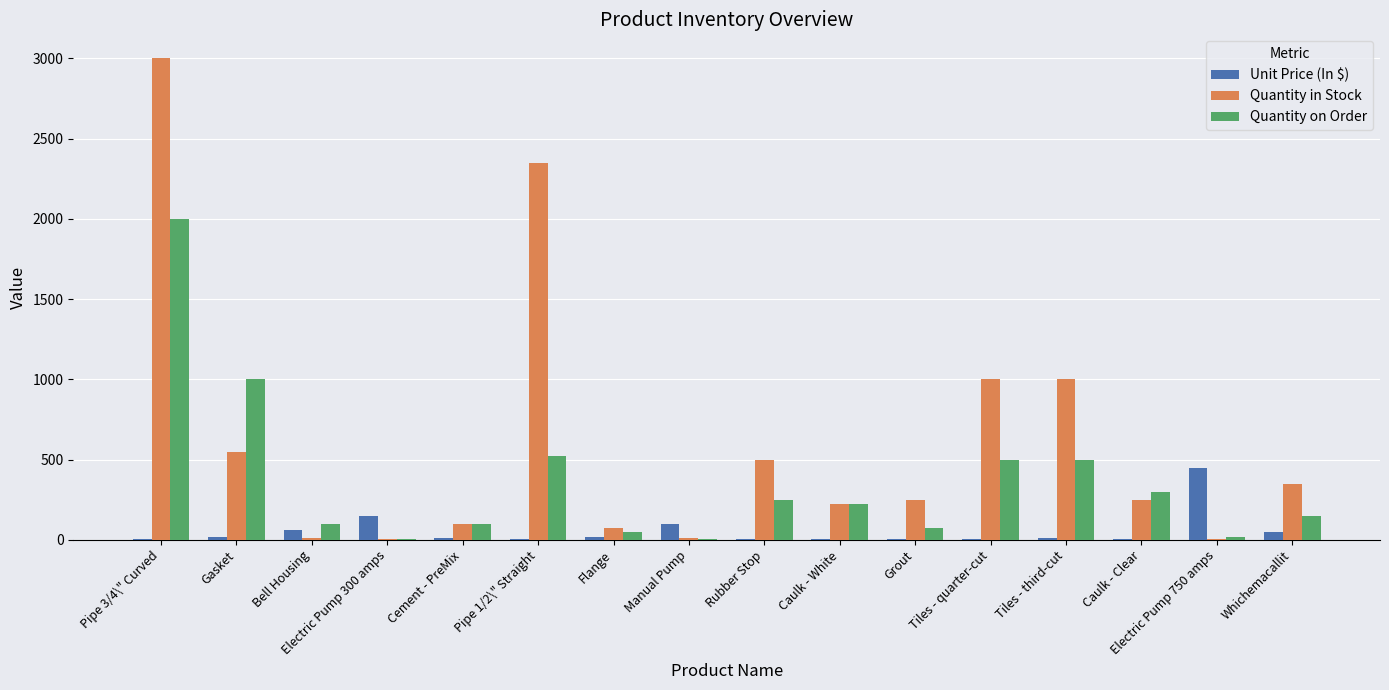

Which category has the highest value across all series?

Pipe 3/4\" Curved